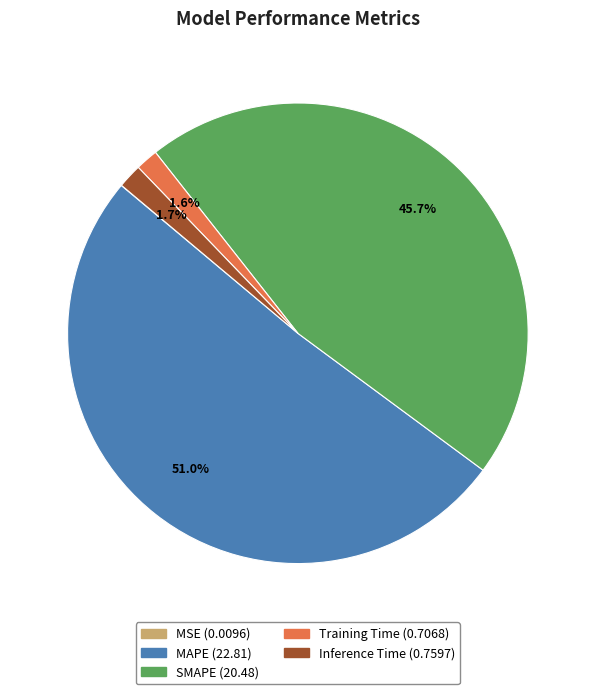

Which slice is the largest?

MAPE